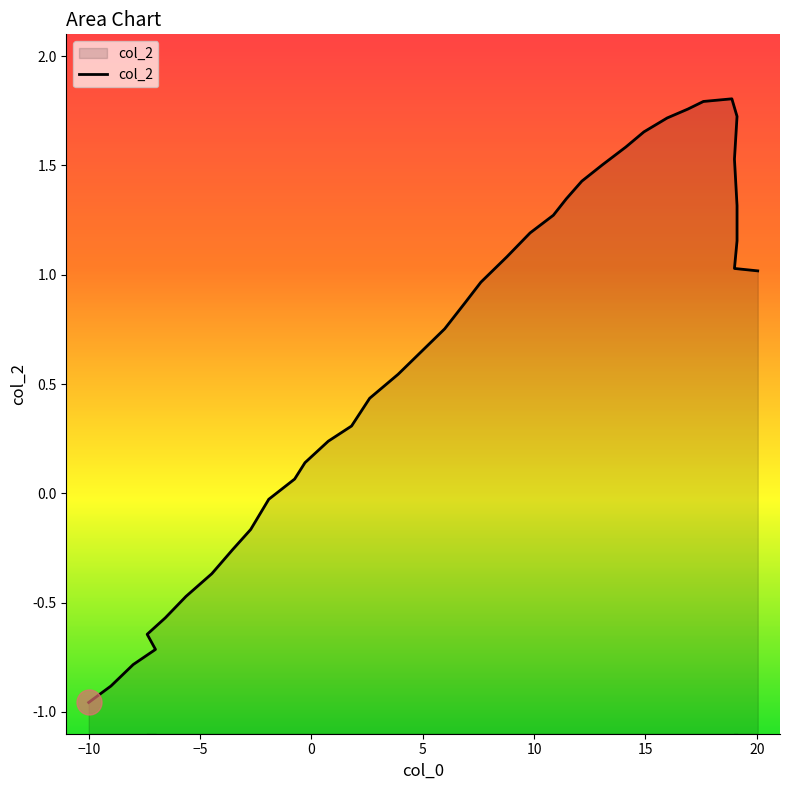

How many points are higher than both their immediate neighbors (excluding endpoints)?

1